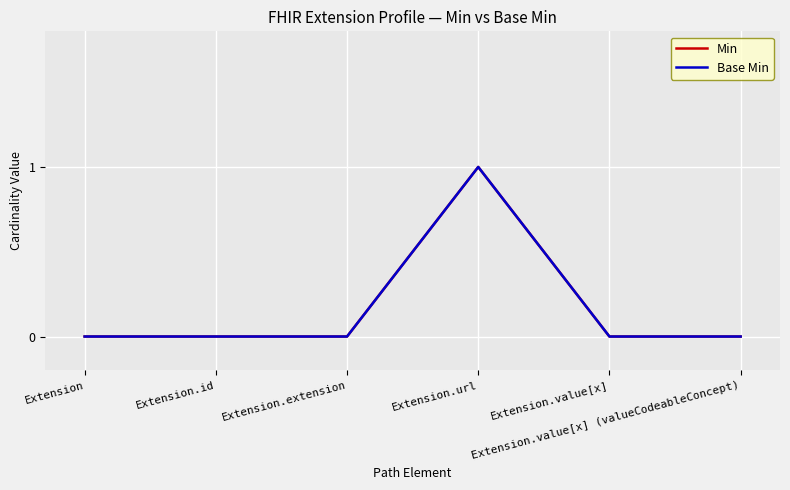

True or false: Min has more than 0 points higher than both neighbors.

True